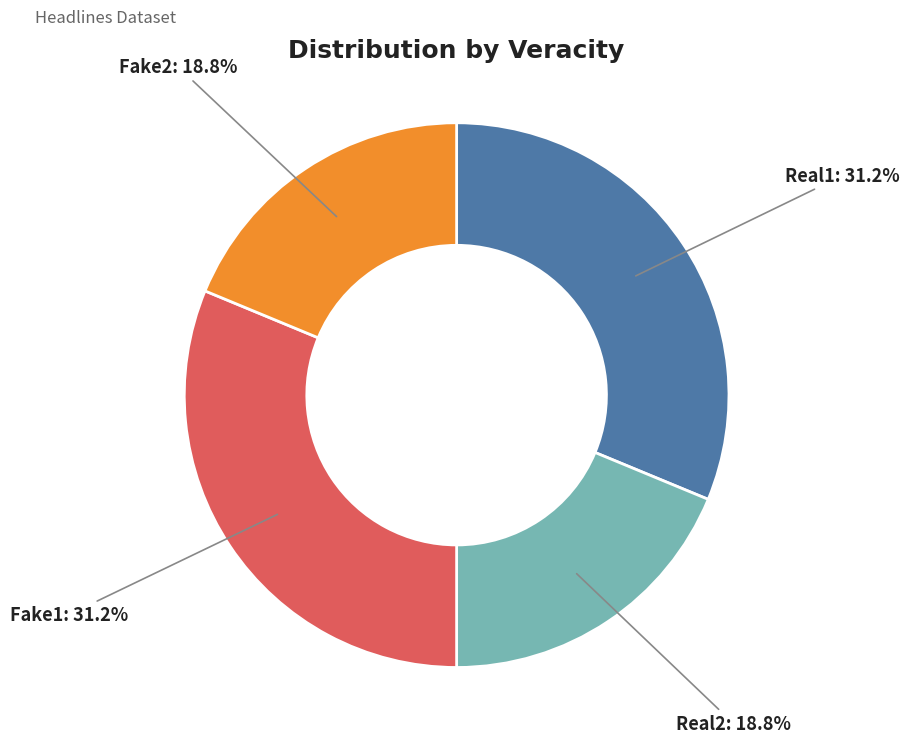

How much of the chart is everything except Fake1?

68.8%